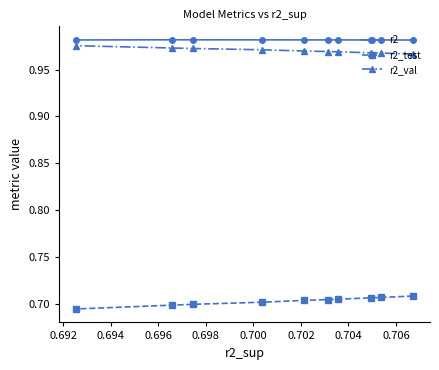

What is the sum of all r2_val values?

9.7